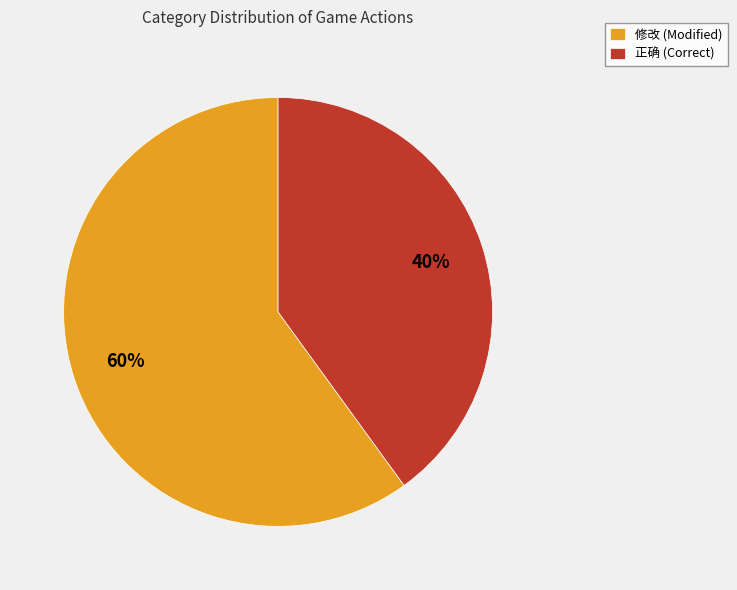

What is the smallest slice in the pie chart?

正确